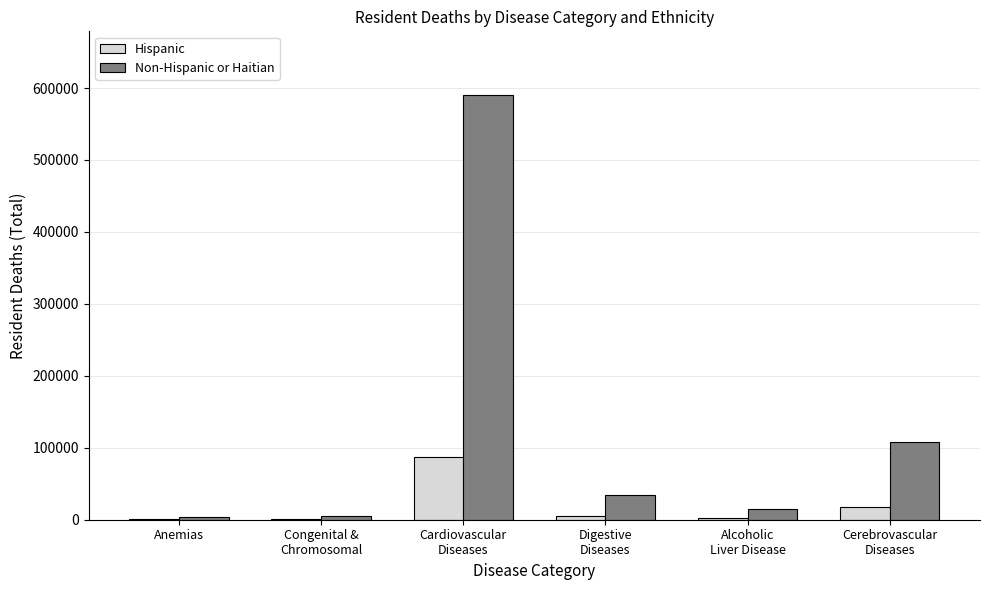

What is the highest value of the Hispanic series?

87079